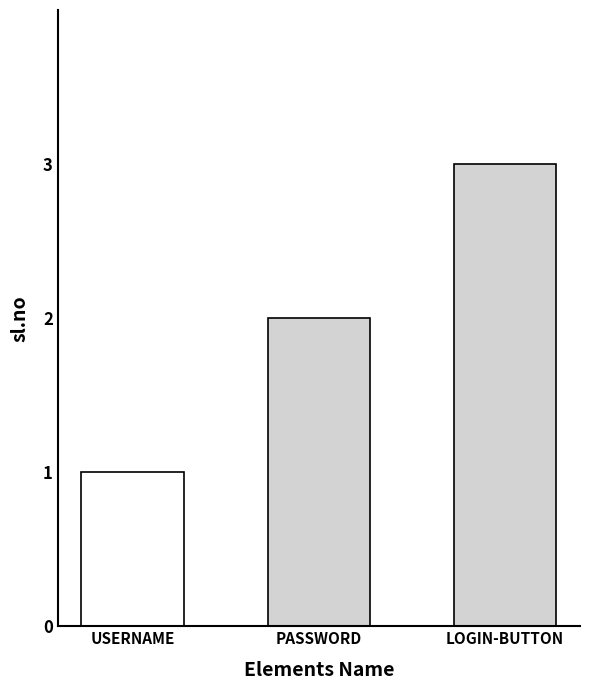

How many values are between 1 and 3?

3